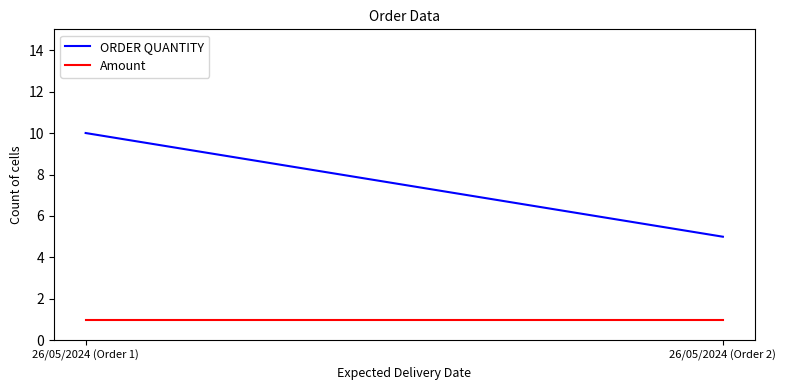

At which label is ORDER QUANTITY closest to 7?

26/05/2024 (Order 2)